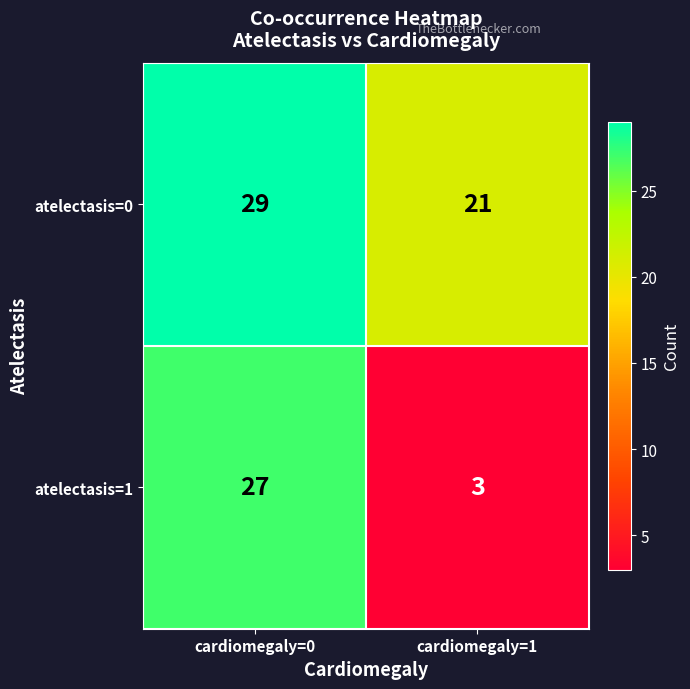

Read the atelectasis=1 value at cardiomegaly=1, to the nearest 5.

5